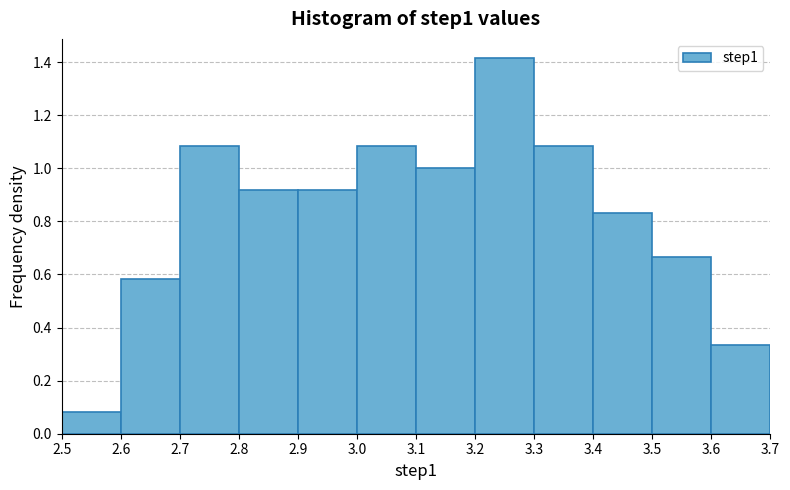

Reading left to right, list every bar in this chart as the range it spans on the x-axis followed by its height. The values are not printed on the chart, so give them approximately, as read against the axis.

2.5 to 2.6: 0.08
2.6 to 2.7: 0.58
2.7 to 2.8: 1.08
2.8 to 2.9: 0.92
2.9 to 3.0: 0.92
3.0 to 3.1: 1.08
3.1 to 3.2: 1.00
3.2 to 3.3: 1.42
3.3 to 3.4: 1.08
3.4 to 3.5: 0.84
3.5 to 3.6: 0.66
3.6 to 3.7: 0.34